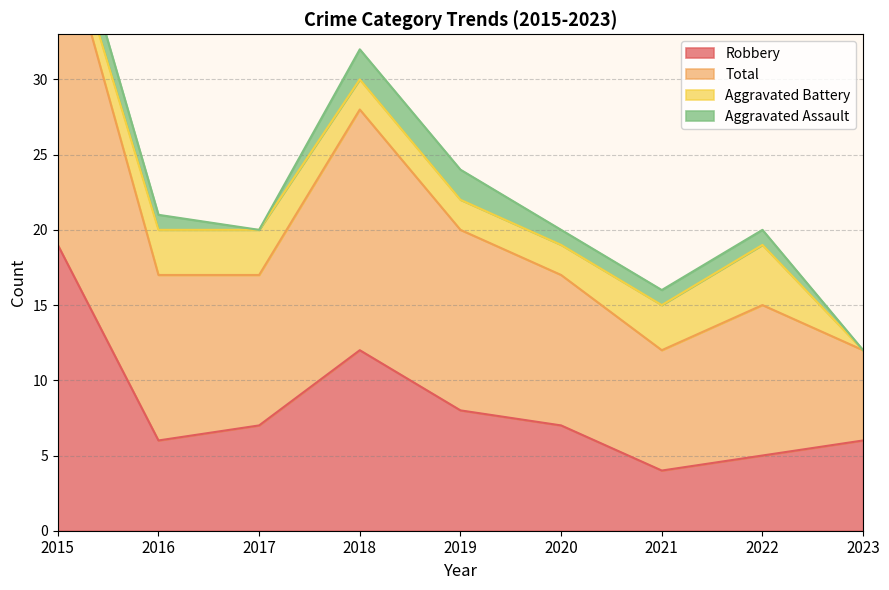

What value does the Robbery series have at 2021, to the nearest 5?

5